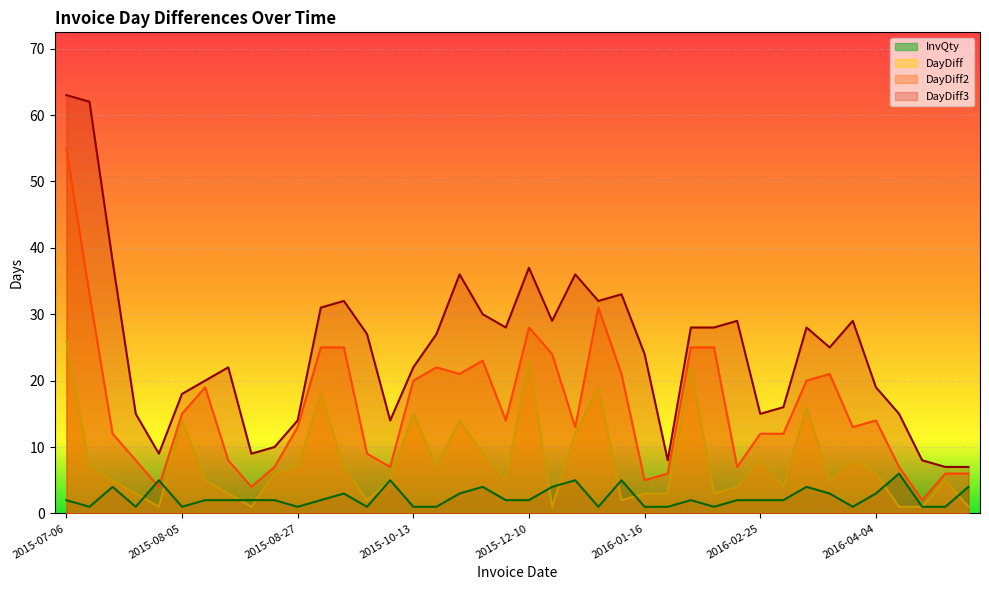

Which series has the largest range (max minus min)?

DayDiff3